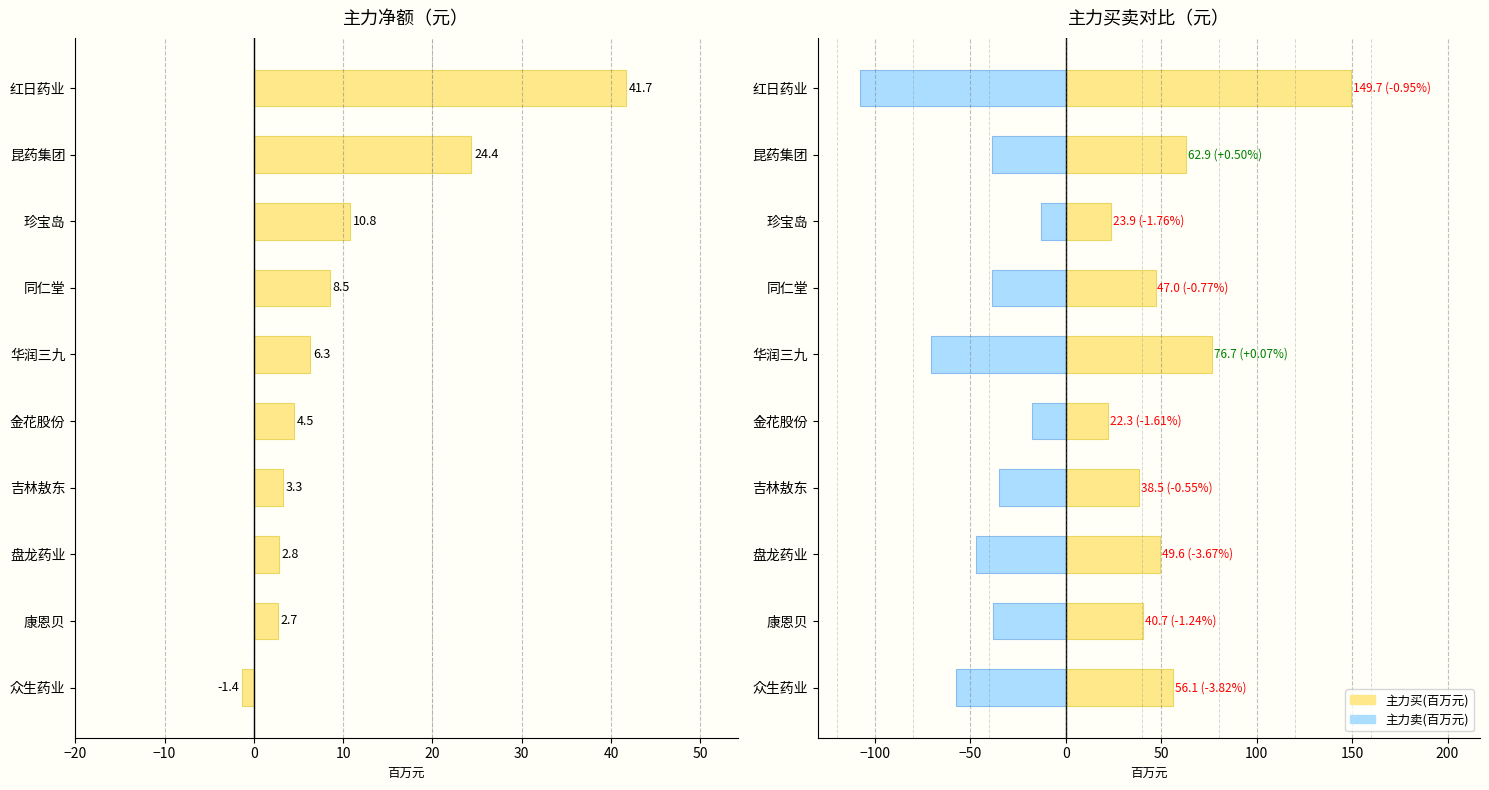

What is the minimum value shown in the chart?

-108.0